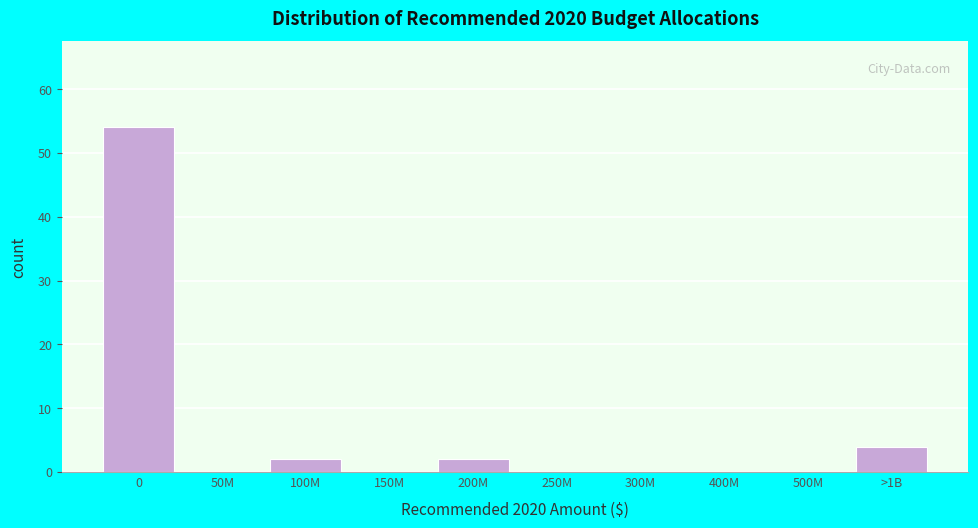

Reading left to right, transcribe all the data shown in this chart.

0=54	50M=0	100M=2	150M=0	200M=2	250M=0	300M=0	400M=0	500M=0	>1B=4